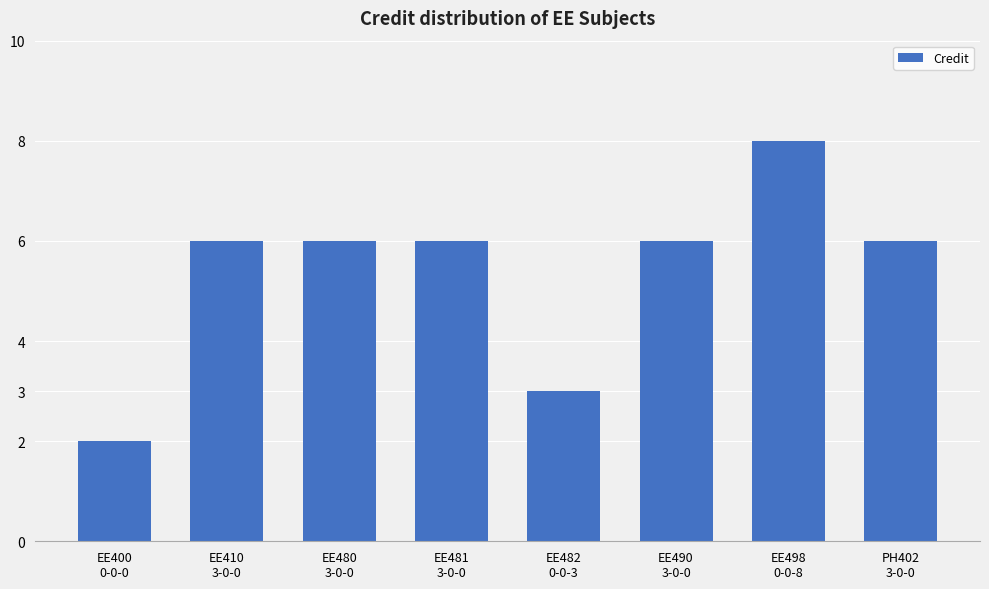

What is the difference between the values at EE498
0-0-8 and PH402
3-0-0?

2